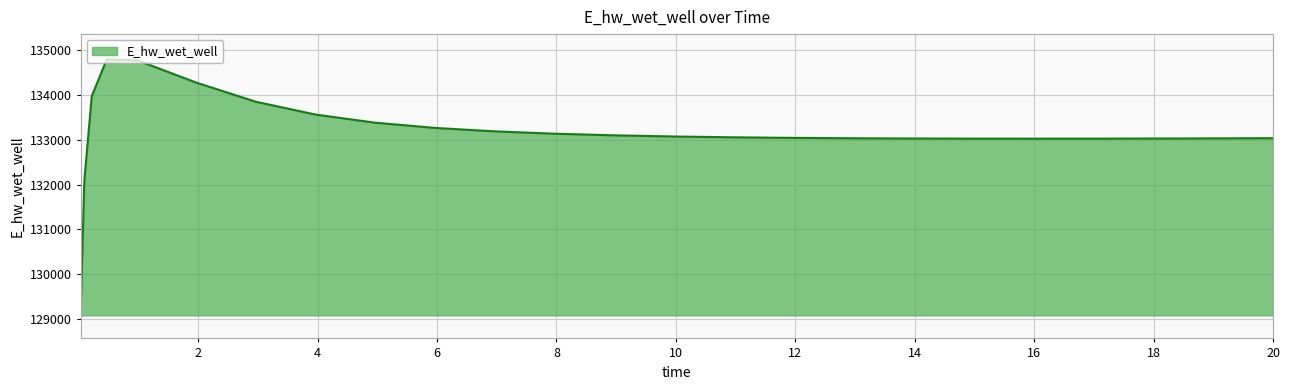

How many lines are shown in the chart?

1